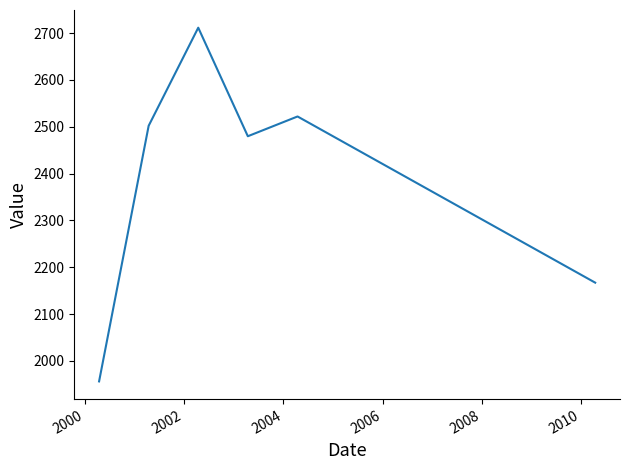

Reading left to right, list all the values displayed in this chart.

1956.0	2502.0	2711.4	2479.6	2521.8	2166.9